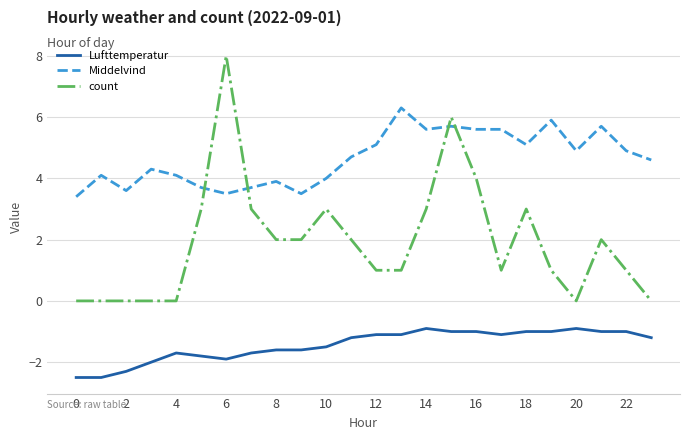

Which series has the largest total across all categories?

Middelvind